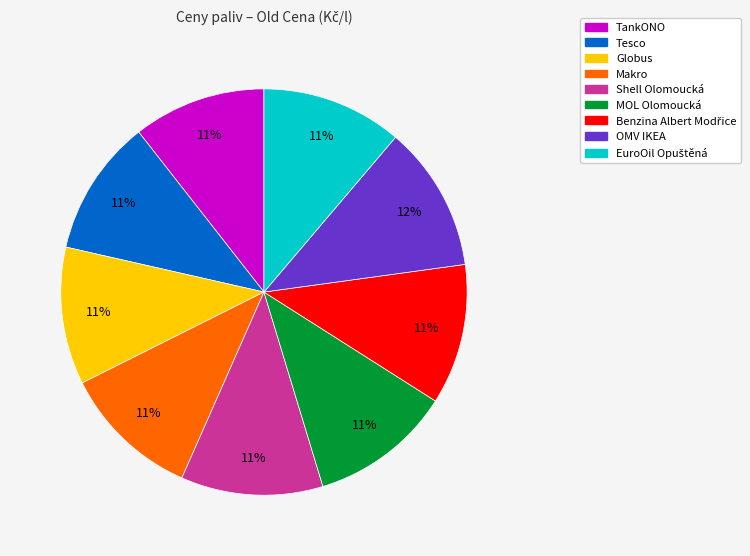

Do Makro and Globus together represent more than half of the pie?

No